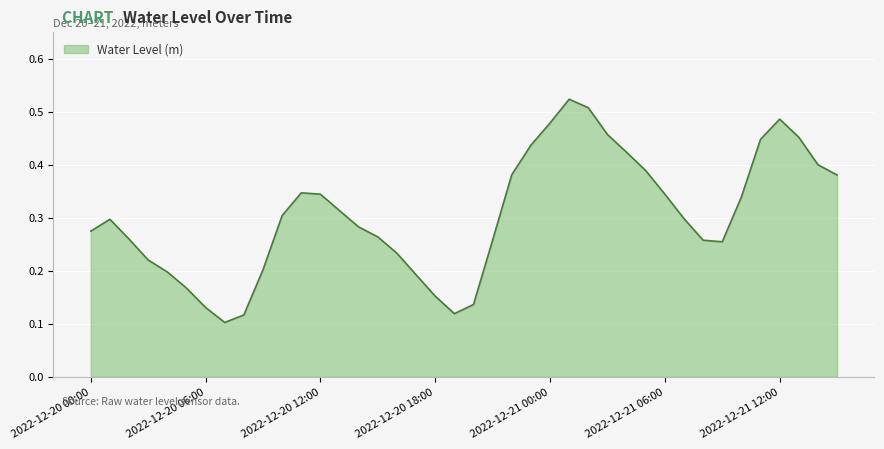

Which label corresponds to the smallest value in the chart?

2022-12-20 07:00